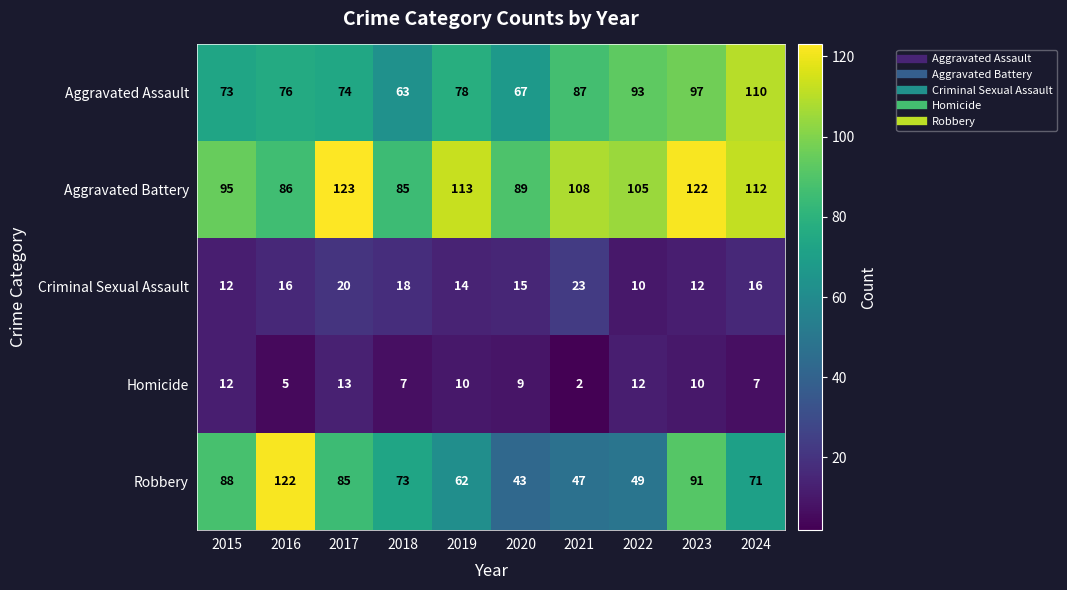

Between 2016 and 2019, which series saw the biggest shift?

Robbery